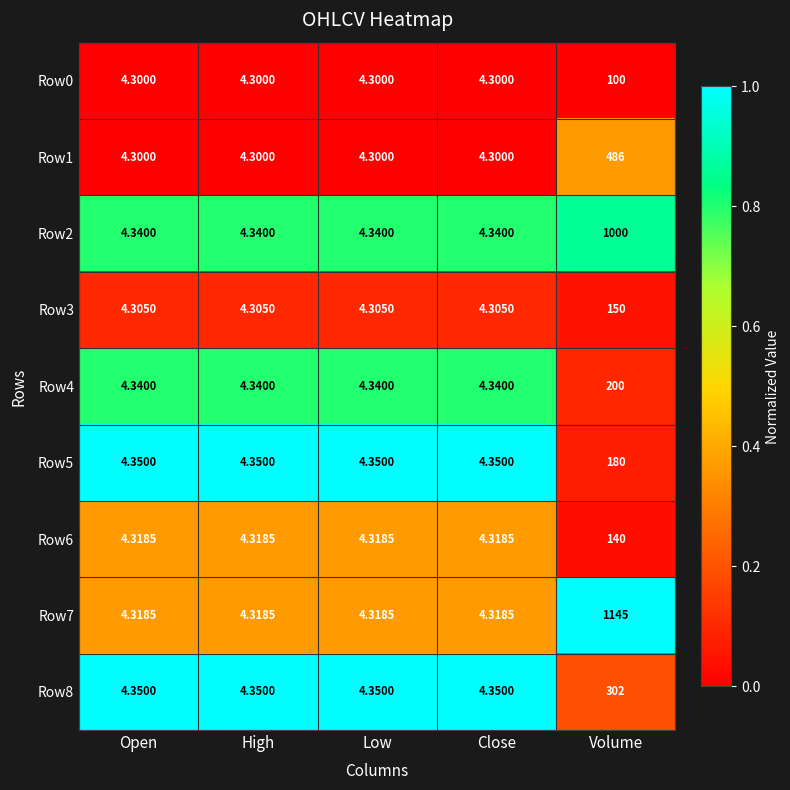

How many categories are shown in the chart?

5